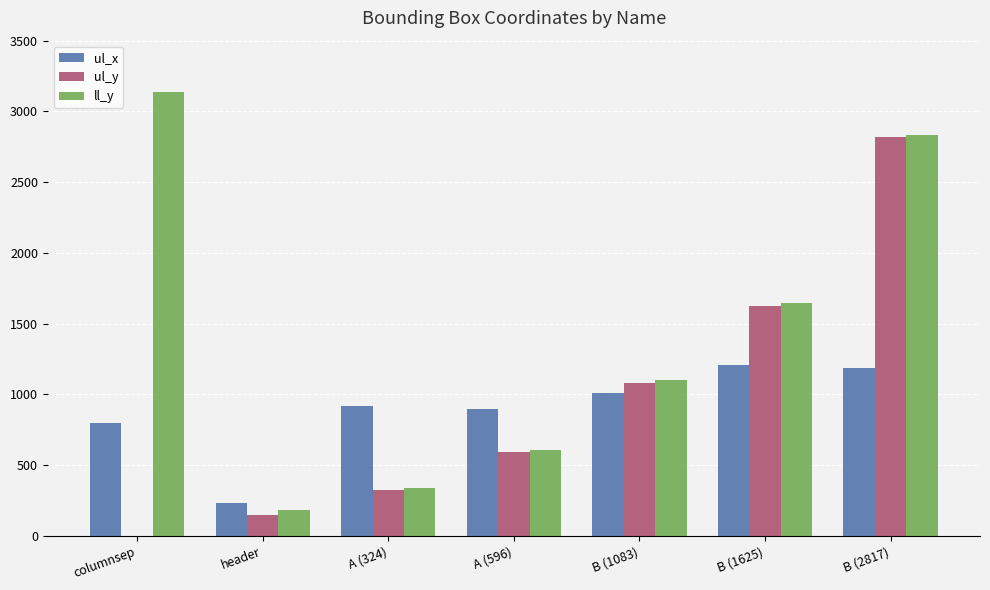

How many series are shown in this chart?

3